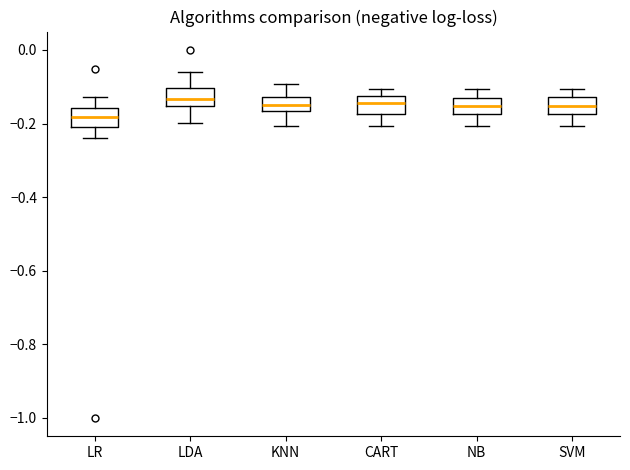

Where is the upper edge of the box for CART on the y-axis? The values are not printed on the chart, so give them approximately, as read against the axis.

-0.12